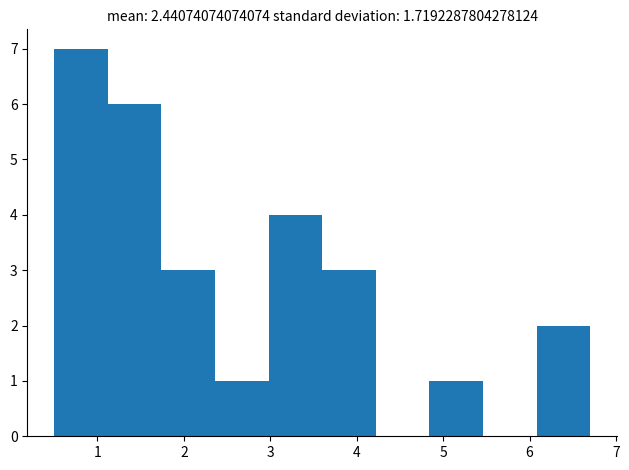

Reading left to right, transcribe this chart: for each bar, give the range it covers on the x-axis and its height. Neither the bar edges nor the heights are printed on the chart, so give them approximately, as read against the axes.

0.50 to 1.12: 7
1.12 to 1.74: 6
1.74 to 2.36: 3
2.36 to 2.98: 1
2.98 to 3.60: 4
3.60 to 4.22: 3
4.22 to 4.84: 0
4.84 to 5.46: 1
5.46 to 6.08: 0
6.08 to 6.70: 2